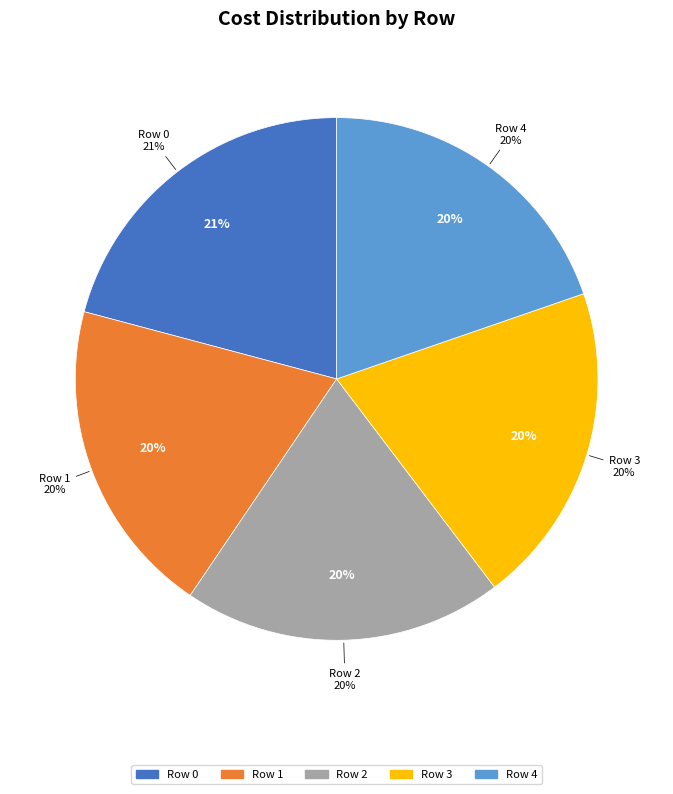

Do Row 4 and Row 1 together represent more than half of the pie?

No